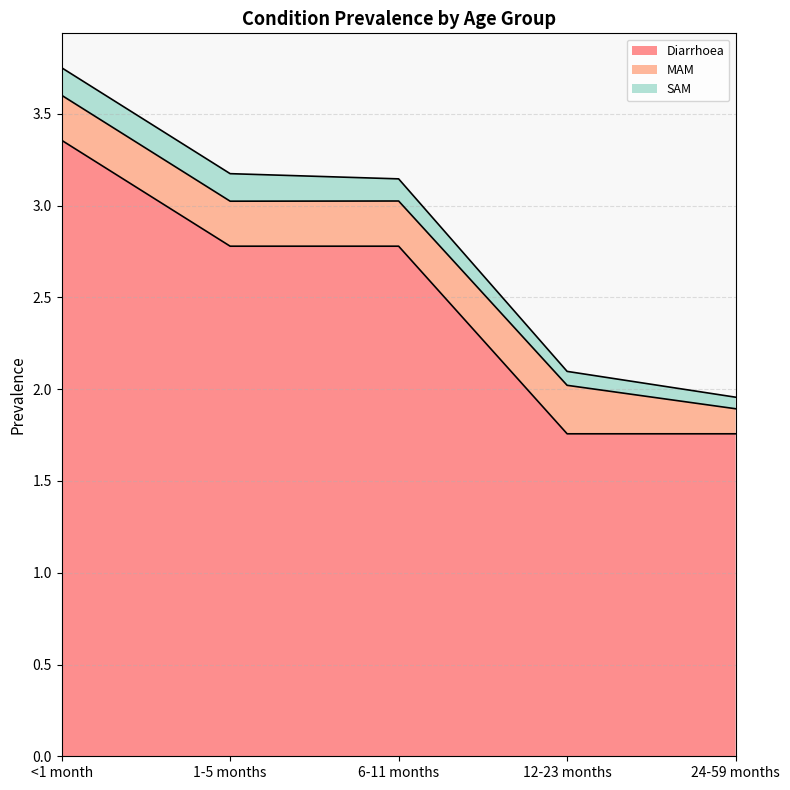

At which category does MAM reach its first local peak?

12-23 months